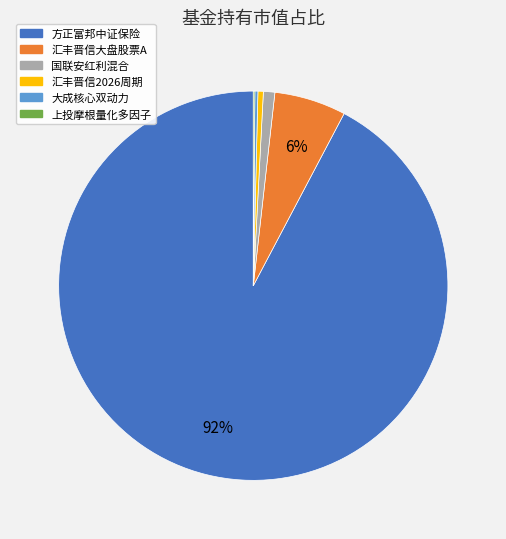

Is there a majority slice in this chart?

Yes